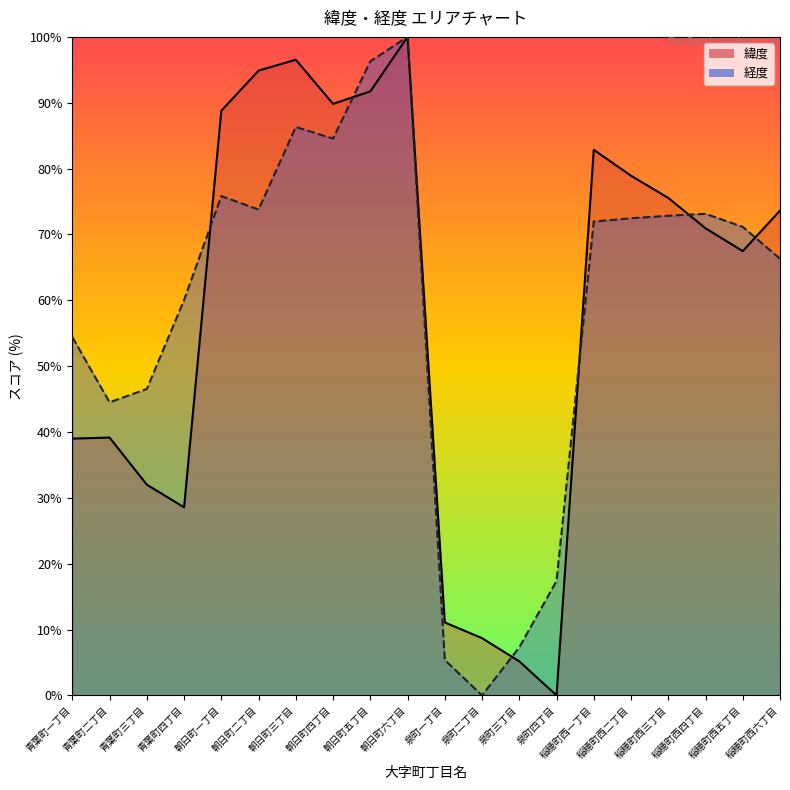

Reading left to right, extract all data points from this chart.

緯度: 青葉町一丁目=39.0	青葉町二丁目=39.2	青葉町三丁目=32.0	青葉町四丁目=28.6	朝日町一丁目=88.8	朝日町二丁目=94.9	朝日町三丁目=96.5	朝日町四丁目=89.8	朝日町五丁目=91.7	朝日町六丁目=100.0	泉町一丁目=11.1	泉町二丁目=8.7	泉町三丁目=5.2	泉町四丁目=0.0	稲穂町西一丁目=82.8	稲穂町西二丁目=78.9	稲穂町西三丁目=75.5	稲穂町西四丁目=70.9	稲穂町西五丁目=67.5	稲穂町西六丁目=73.6
経度: 青葉町一丁目=54.4	青葉町二丁目=44.5	青葉町三丁目=46.5	青葉町四丁目=60.0	朝日町一丁目=75.8	朝日町二丁目=73.8	朝日町三丁目=86.3	朝日町四丁目=84.5	朝日町五丁目=96.3	朝日町六丁目=100.0	泉町一丁目=5.4	泉町二丁目=0.0	泉町三丁目=7.3	泉町四丁目=17.4	稲穂町西一丁目=72.0	稲穂町西二丁目=72.5	稲穂町西三丁目=72.8	稲穂町西四丁目=73.1	稲穂町西五丁目=71.1	稲穂町西六丁目=66.3